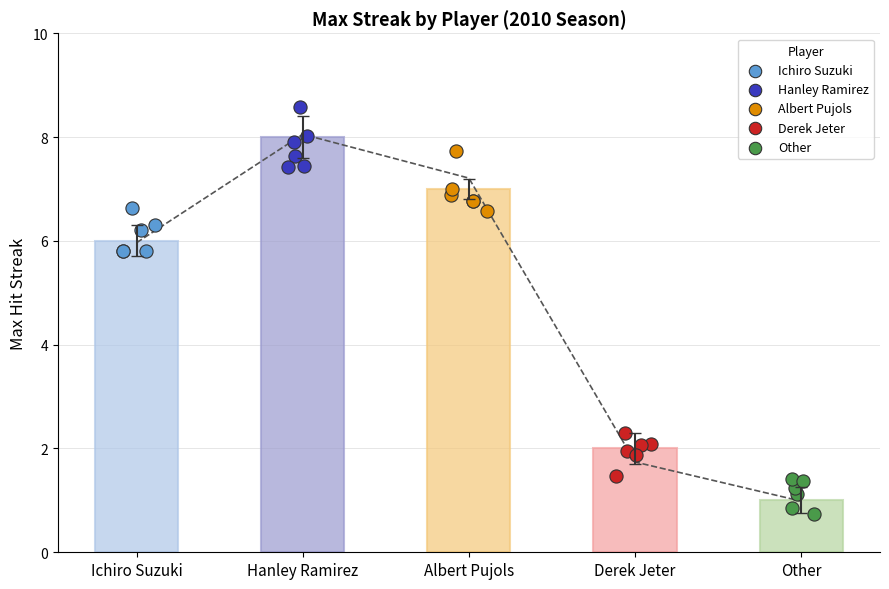

Which series reaches the maximum Y coordinate?

Hanley Ramirez